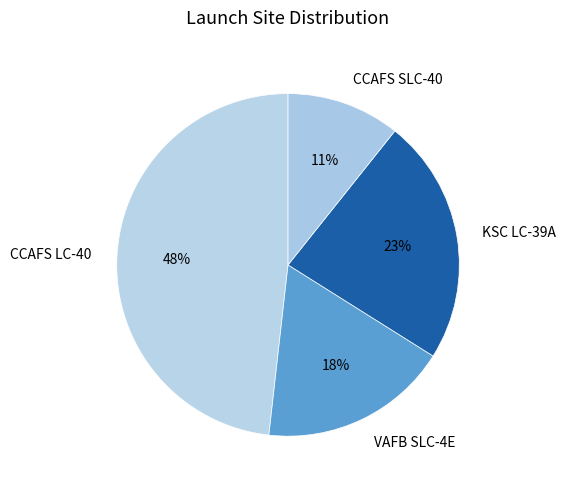

How many segments does this pie chart have?

4